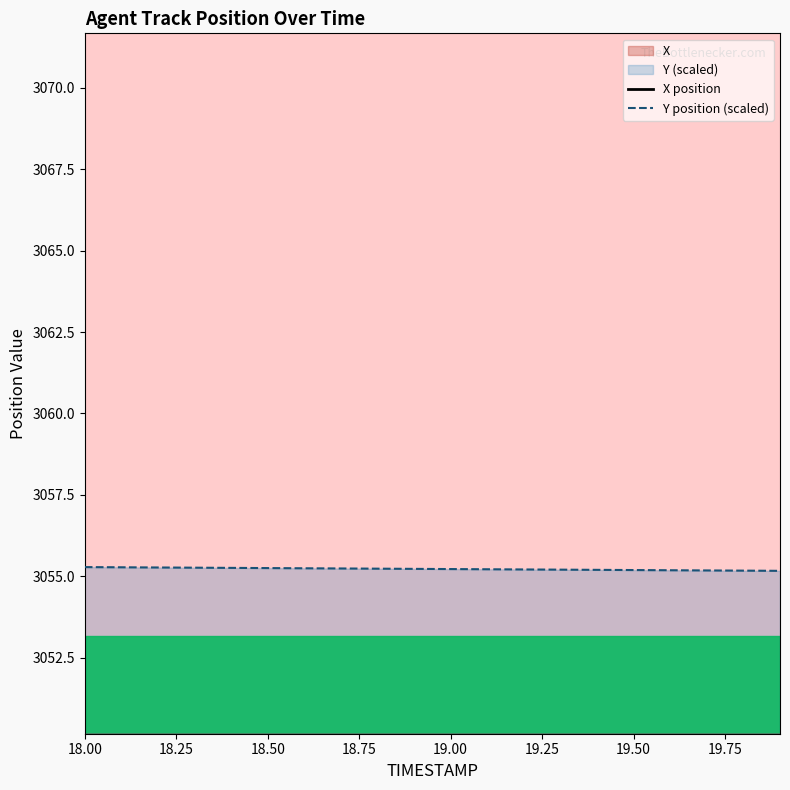

What is the label of the 2nd point from the right?

19.8